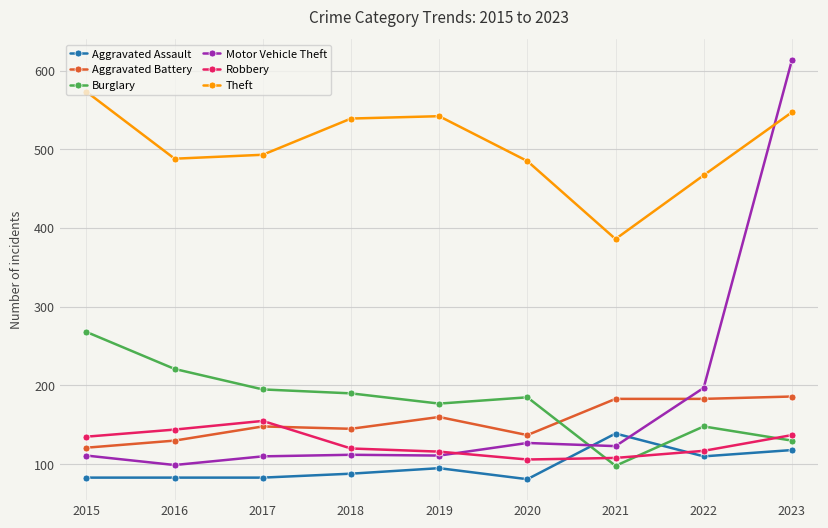

Rank the series at 2016 from lowest to highest value.

Aggravated Assault, Motor Vehicle Theft, Aggravated Battery, Robbery, Burglary, Theft